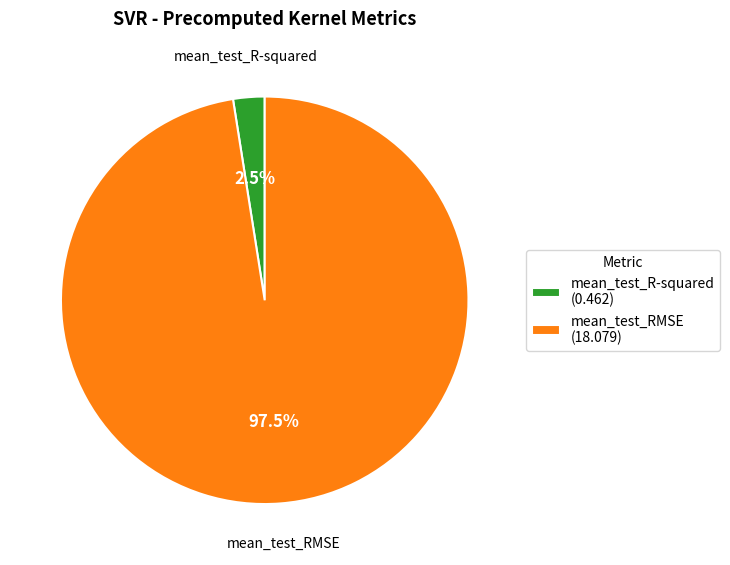

Combined, do mean_test_R-squared and mean_test_RMSE account for over 50%?

Yes